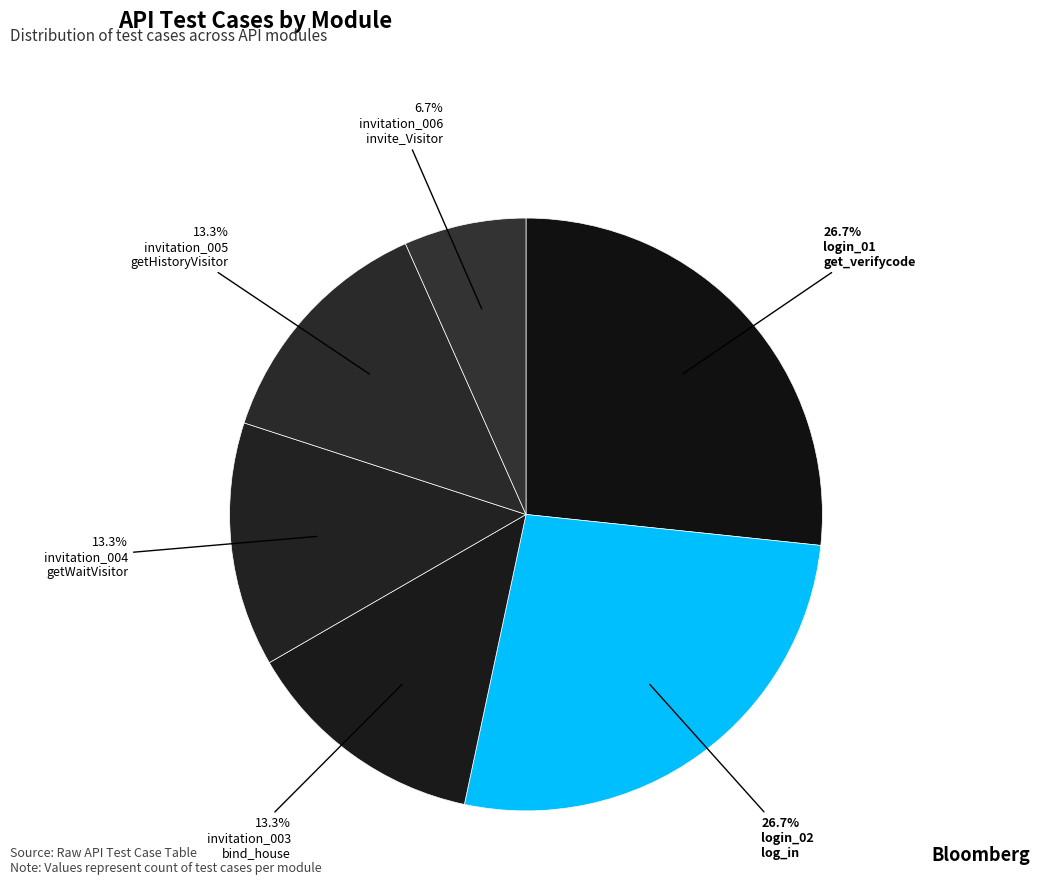

How many segments does this pie chart have?

6